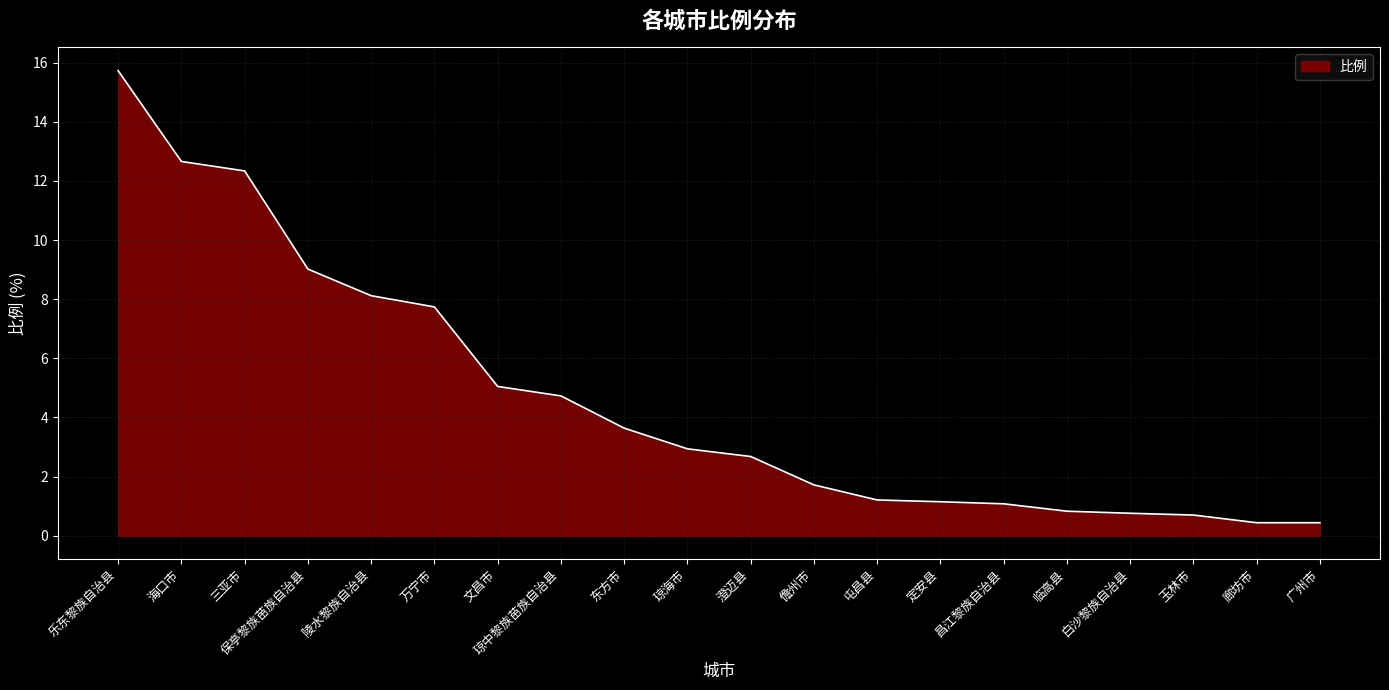

What is the minimum value shown in the chart?

0.4